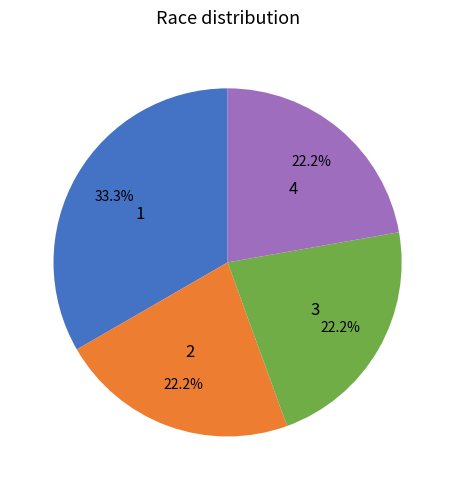

Combined, do 4 and 2 account for over 50%?

No